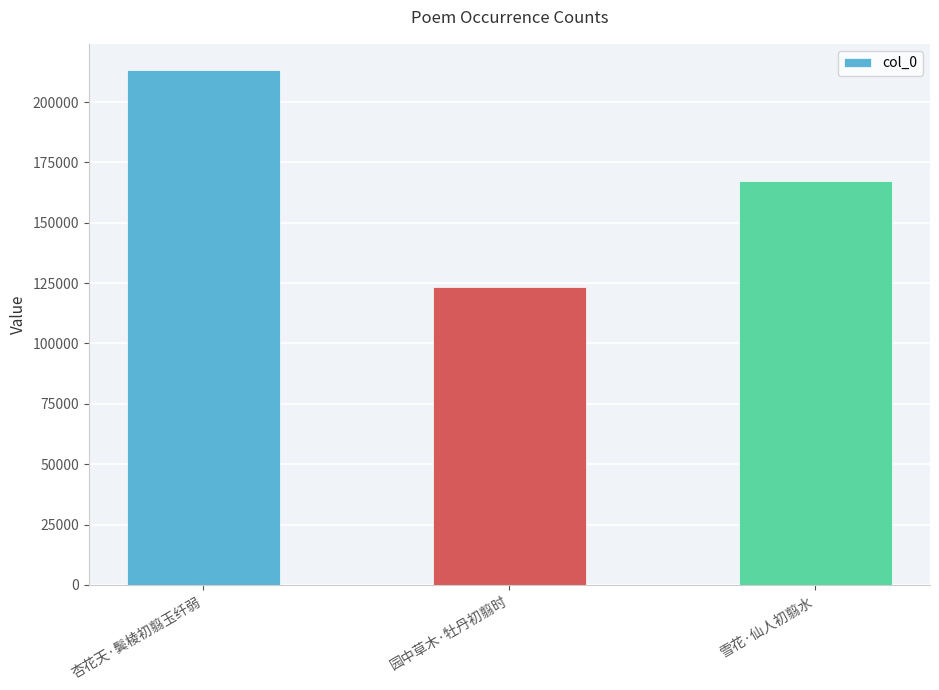

What is the sum of the values at 杏花天·鬓棱初翦玉纤弱 and 园中草木·牡丹初翦时?

336938